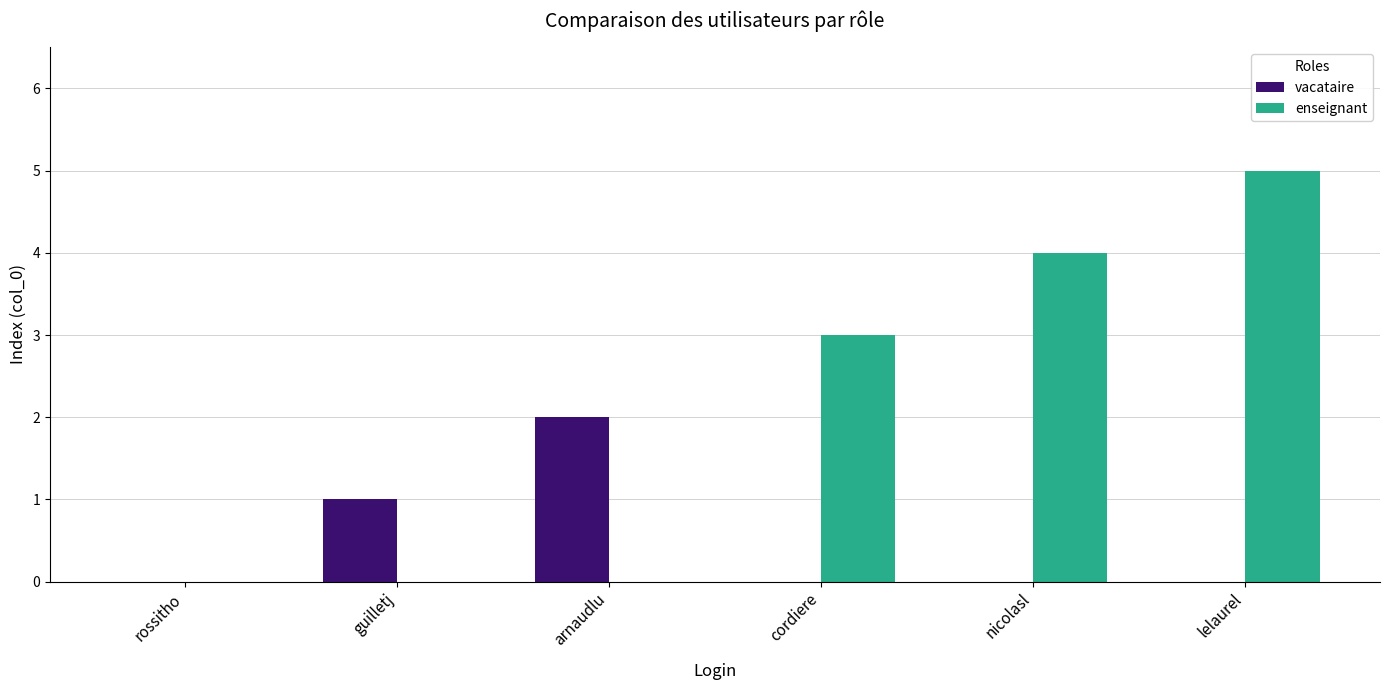

The value of enseignant at cordiere is 2. True or false?

False